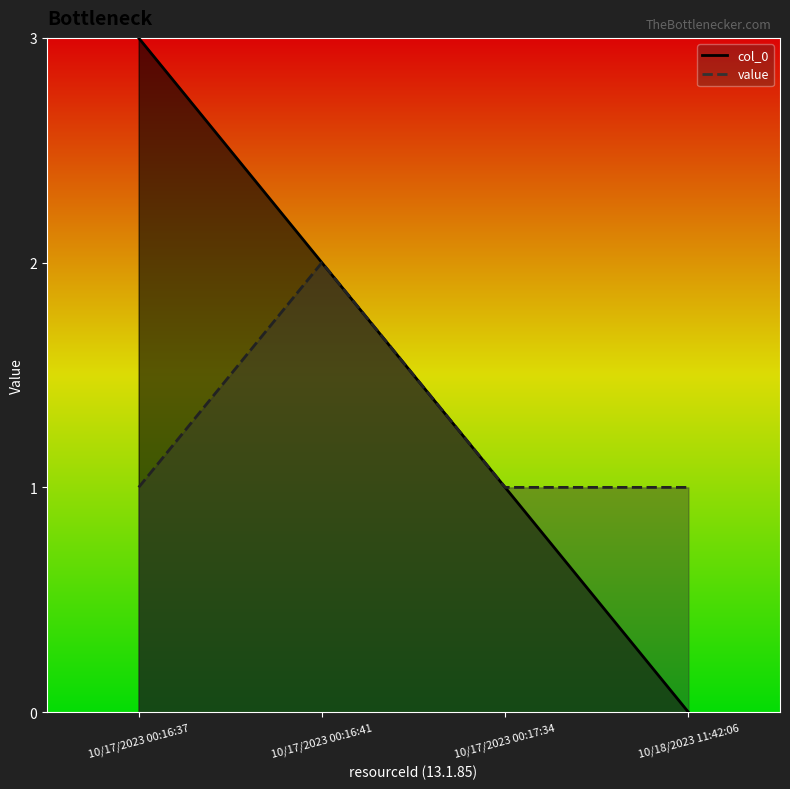

The value of col_0 at 10/17/2023 00:16:37 is 1. True or false?

False